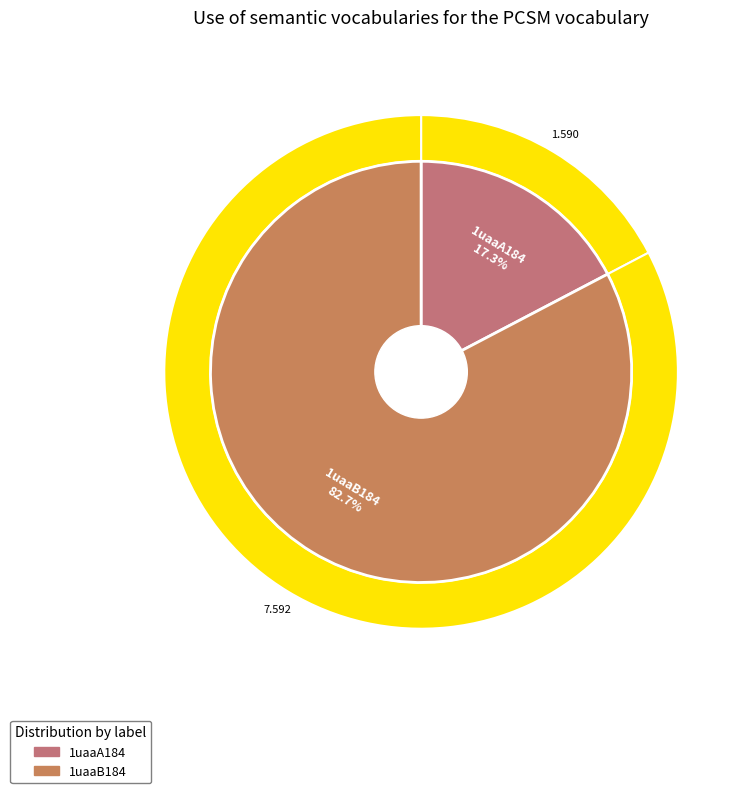

To the nearest percent, what is the combined percentage of 1uaaB184 and 1uaaA184?

100%